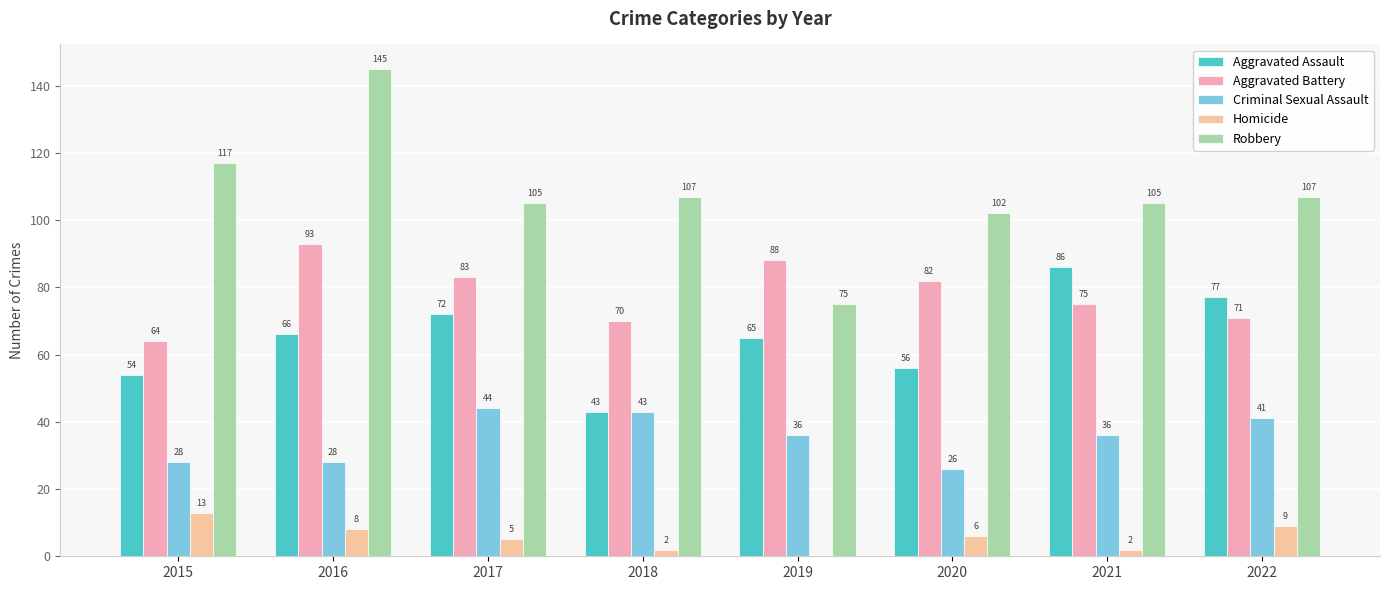

List the series in order of their peak value, highest first.

Robbery, Aggravated Battery, Aggravated Assault, Criminal Sexual Assault, Homicide